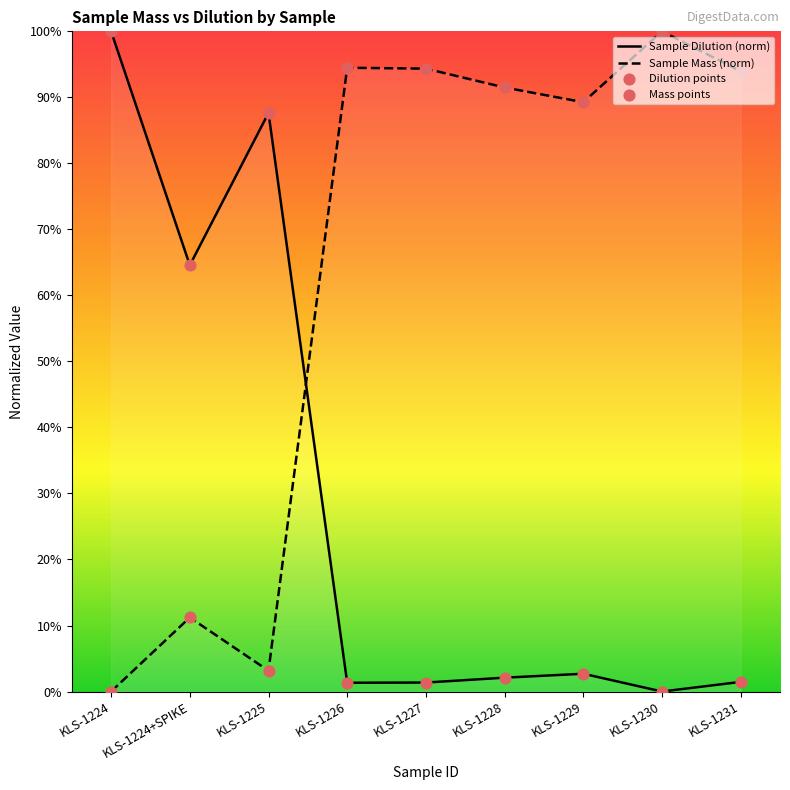

True or false: Sample Dilution (norm) and Sample Mass (norm) intersect in this chart.

True